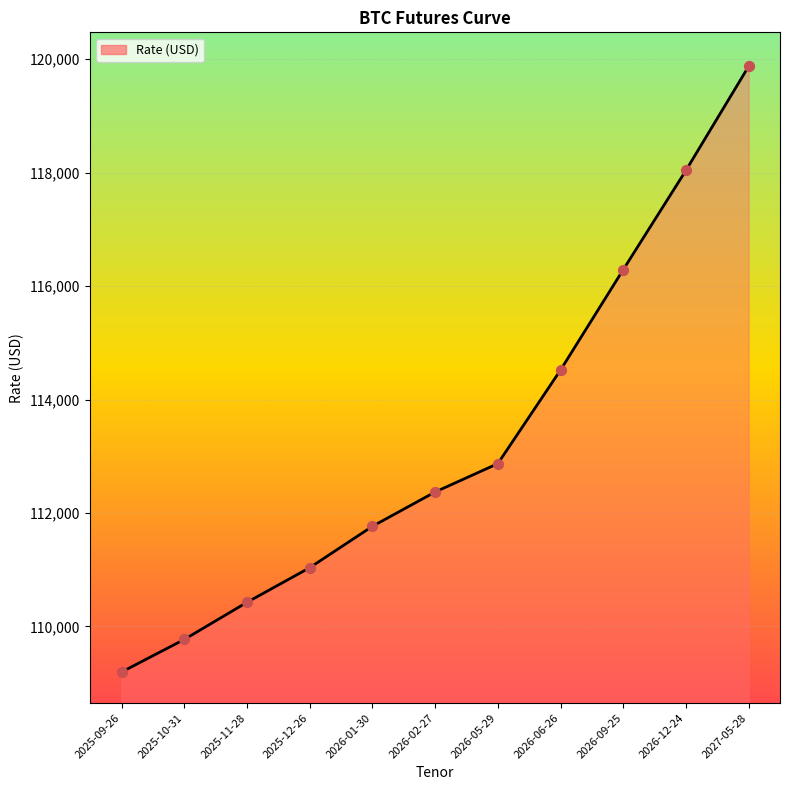

What is the ratio of the value at 2025-10-31 to the value at 2026-01-30?

1.0